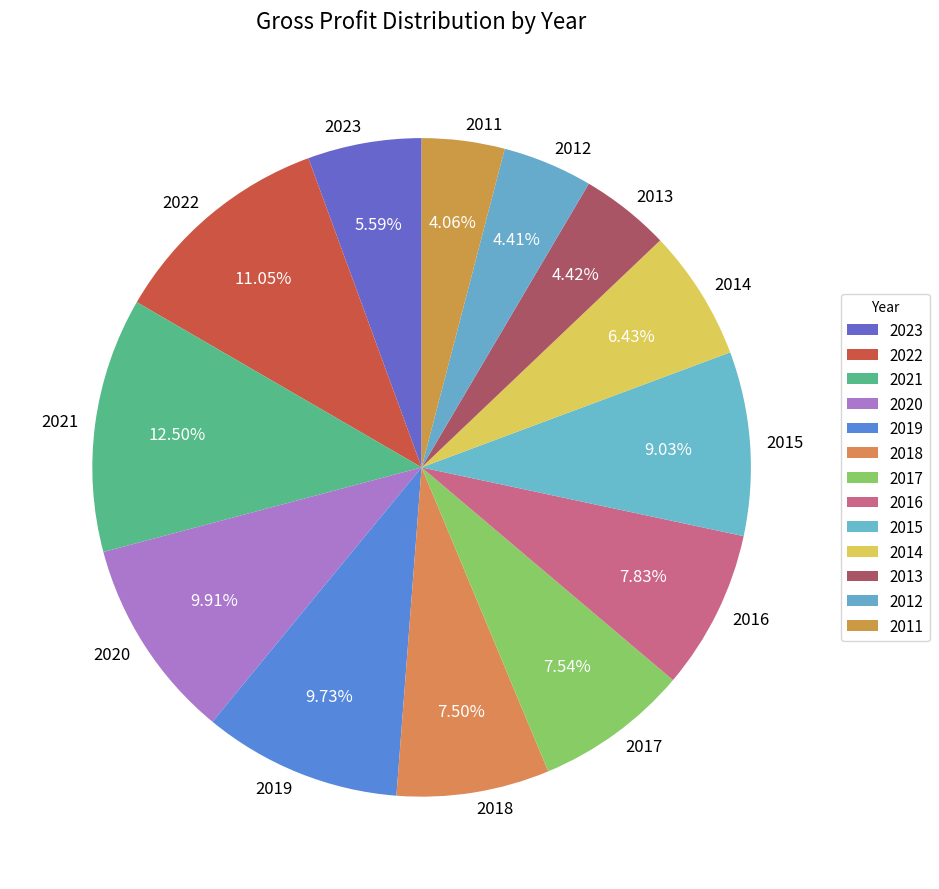

What percentage is NOT represented by 2021?

87.5%